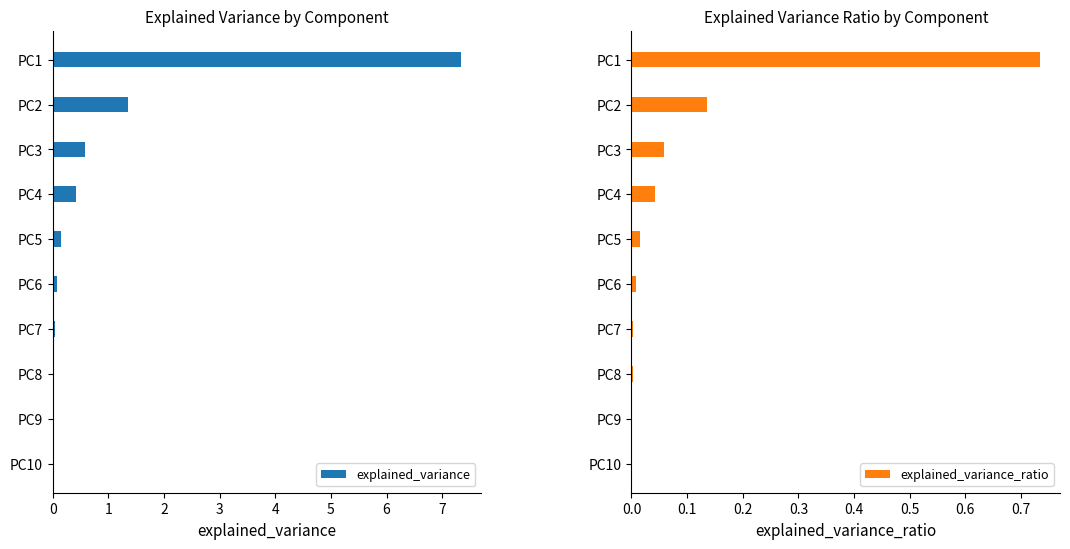

Where is explained_variance nearest to the value 3?

PC2